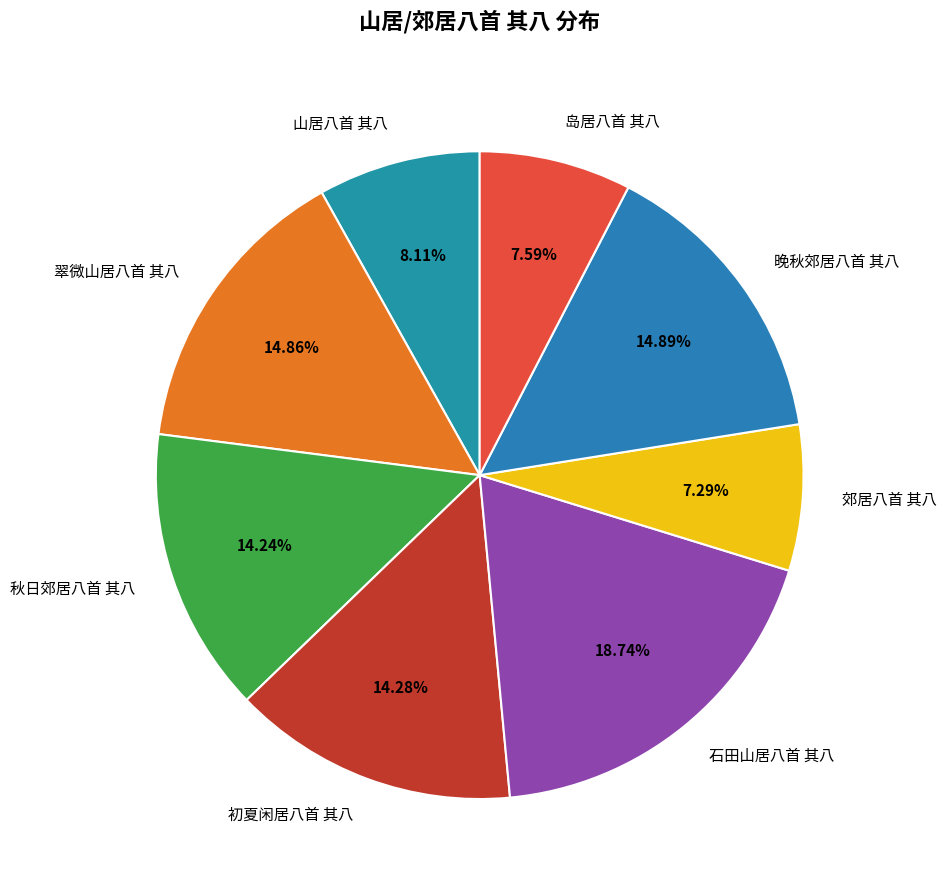

What percentage is NOT represented by 山居八首 其八?

91.9%